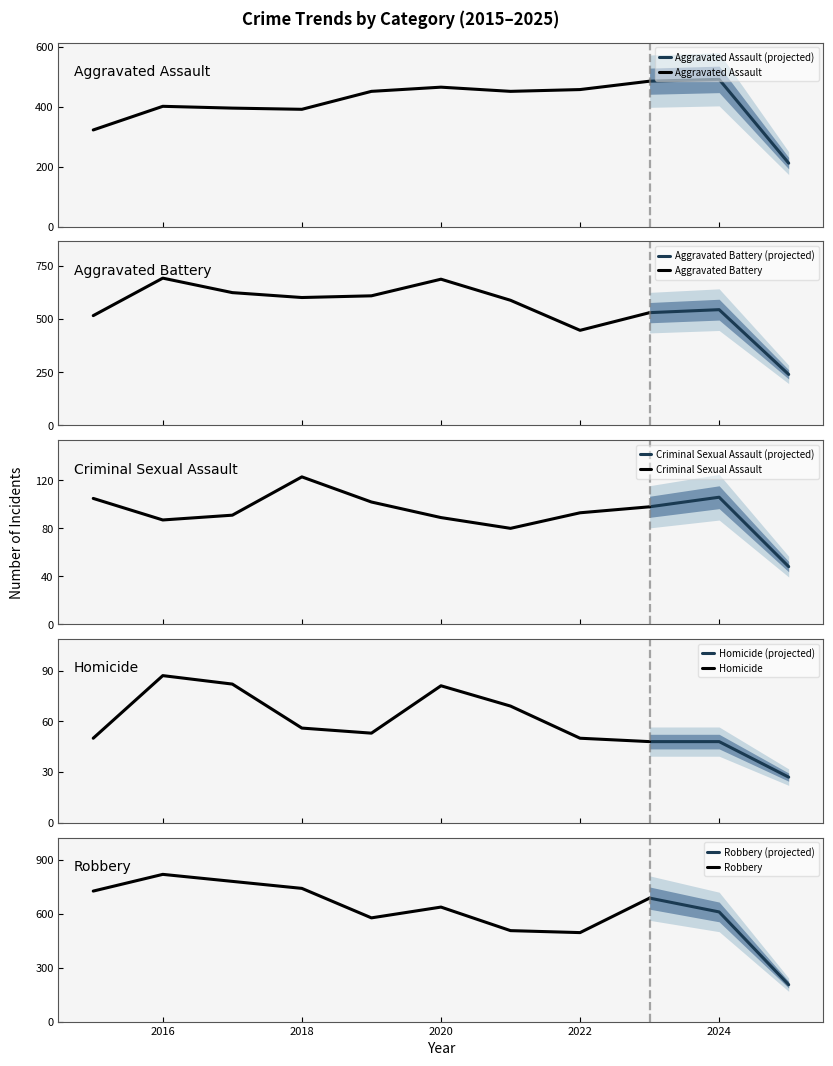

Which series has the largest range (max minus min)?

Robbery